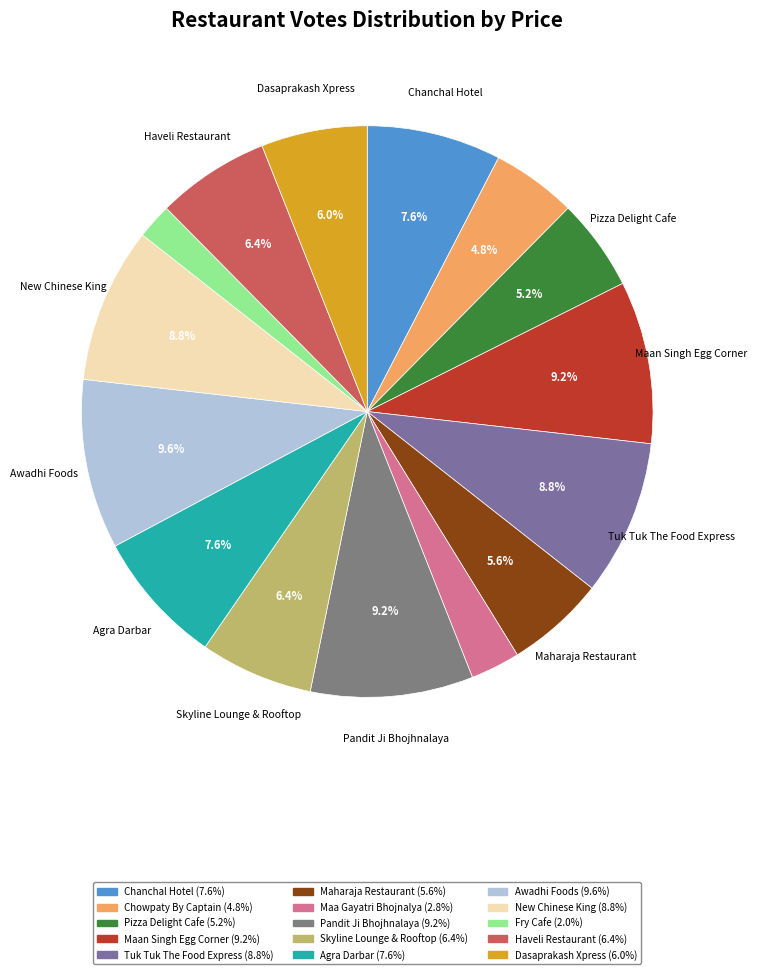

How many segments does this pie chart have?

15